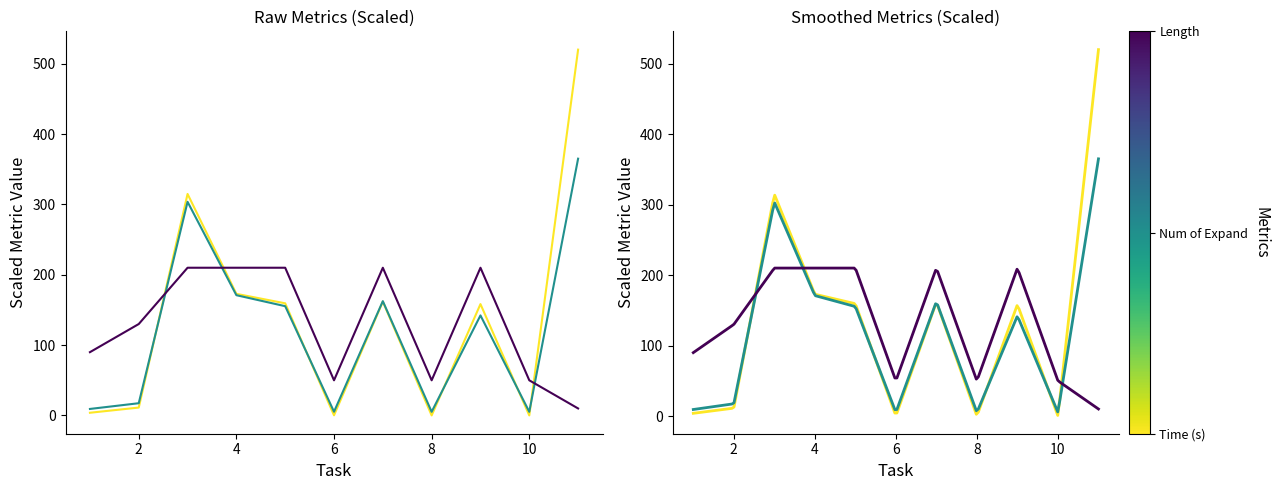

What is the value of the num_of_expand point at the 3rd from the left?

303.7